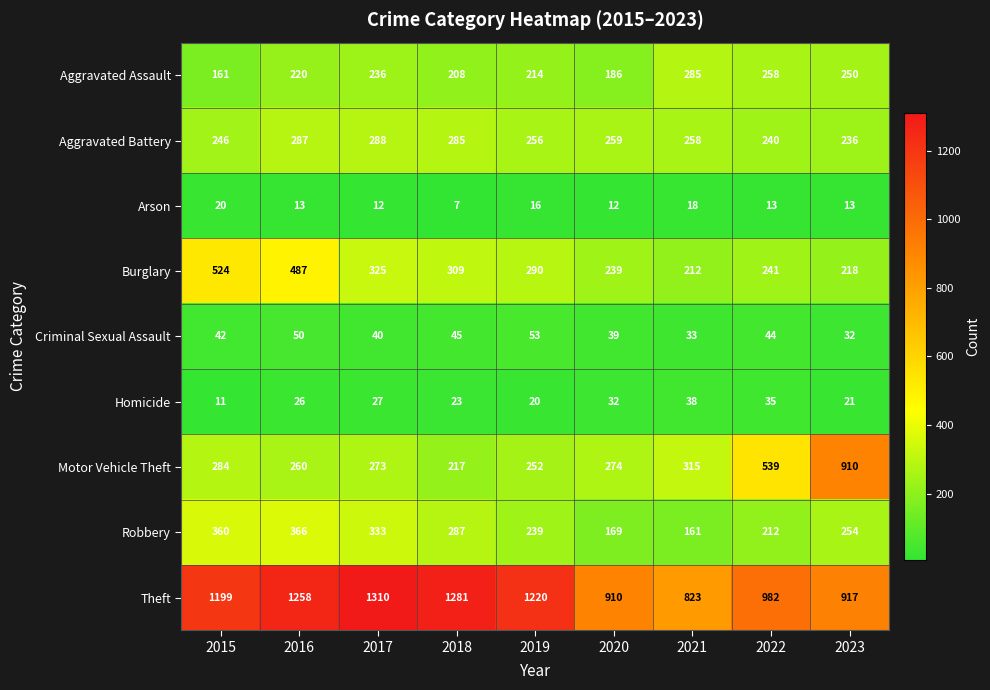

What is the approximate value of Criminal Sexual Assault at 2015?

42